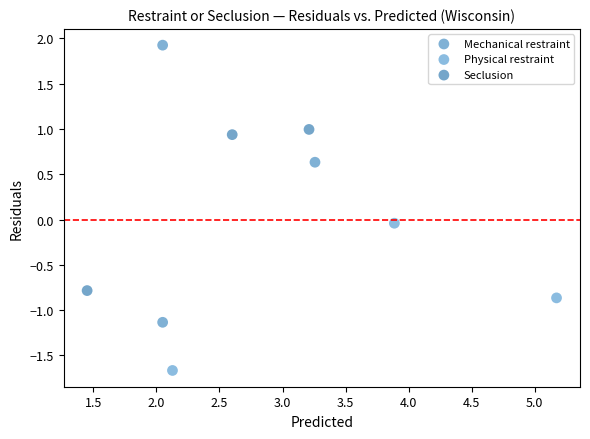

Which series has the widest spread of Y values?

Mechanical restraint